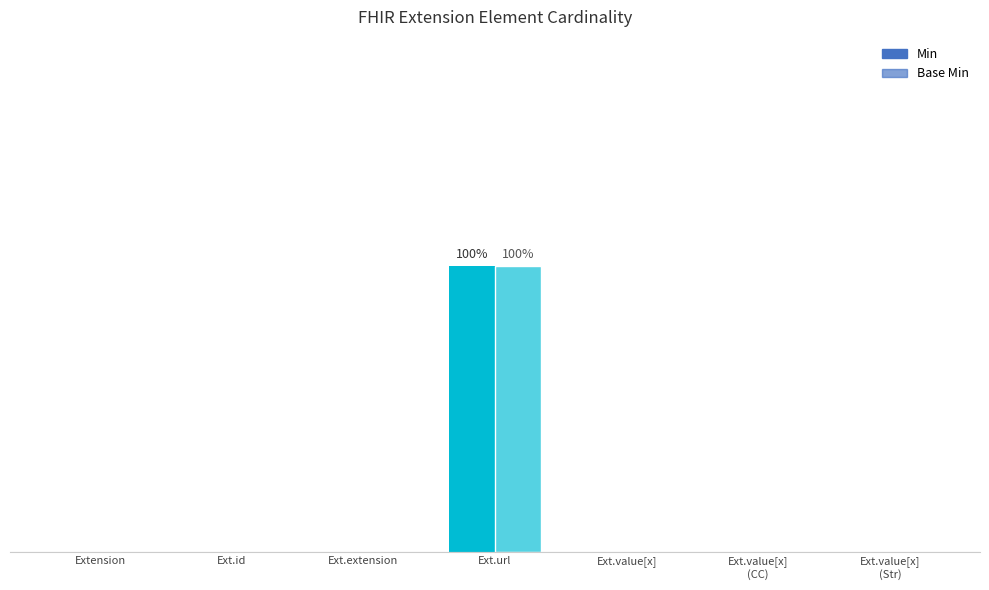

Which series changed the most between Ext.value[x] and Ext.value[x]
(CC)?

Min